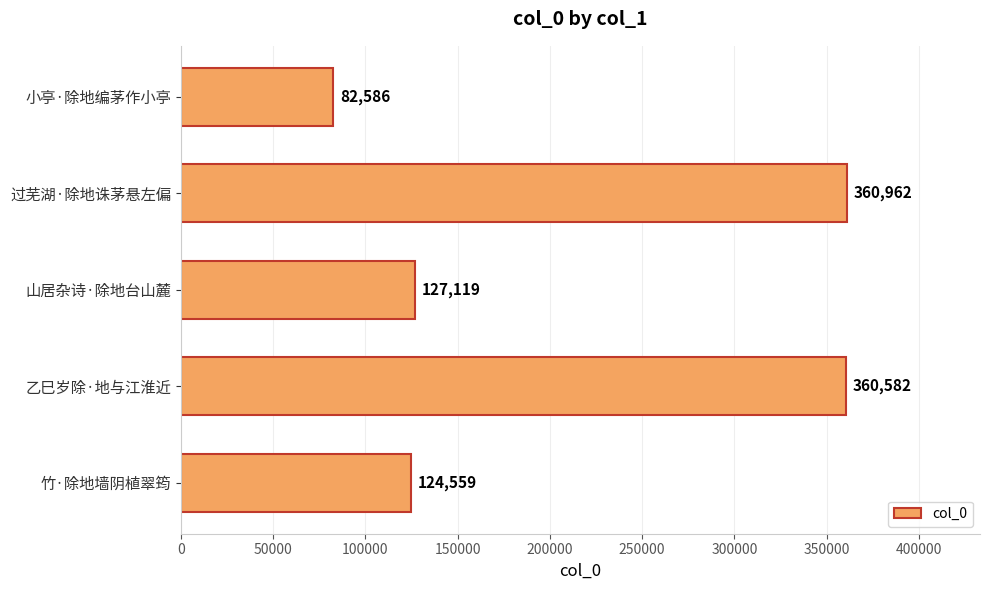

The chart shows a value of 360582 at 乙巳岁除·地与江淮近. True or false?

True